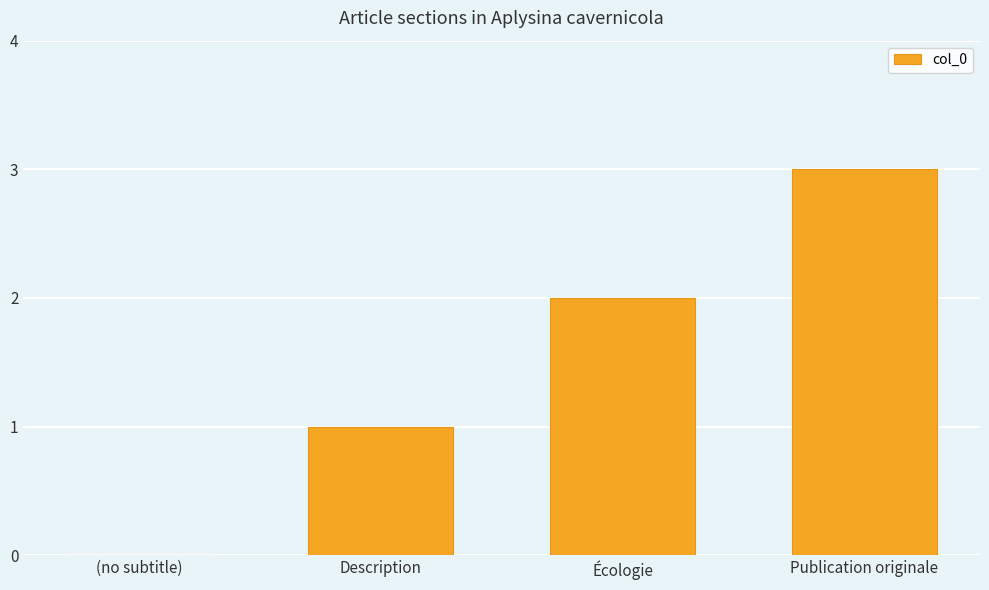

What is the sum of all values?

6